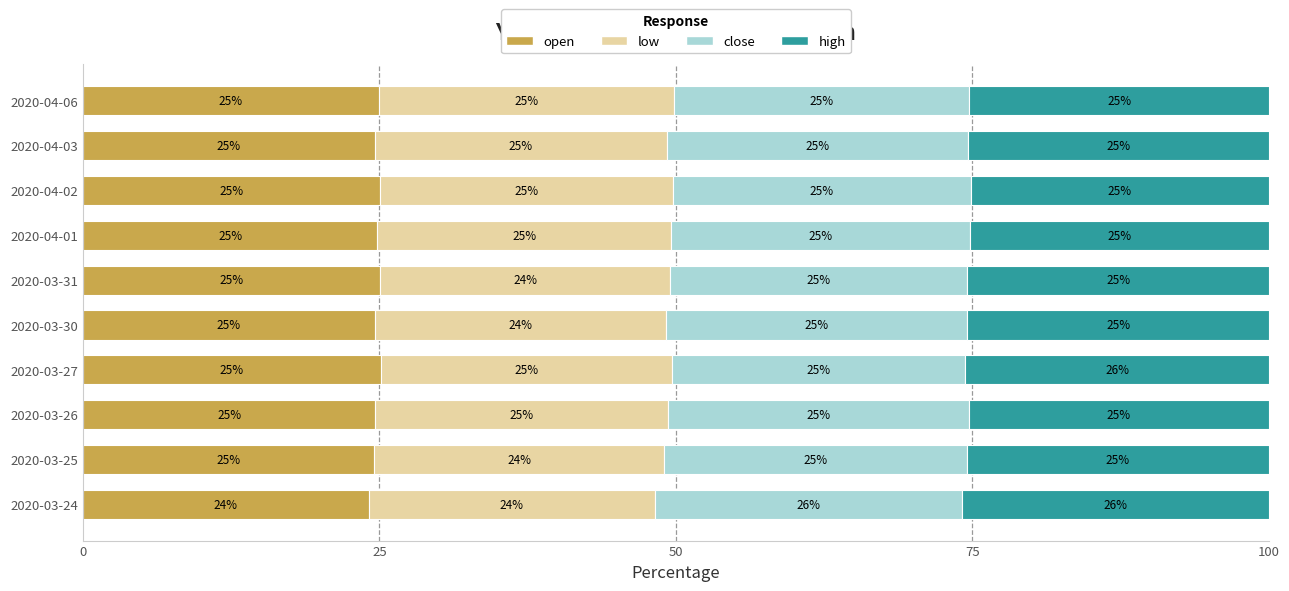

What is the total value across all series at 2020-03-26?

100.0